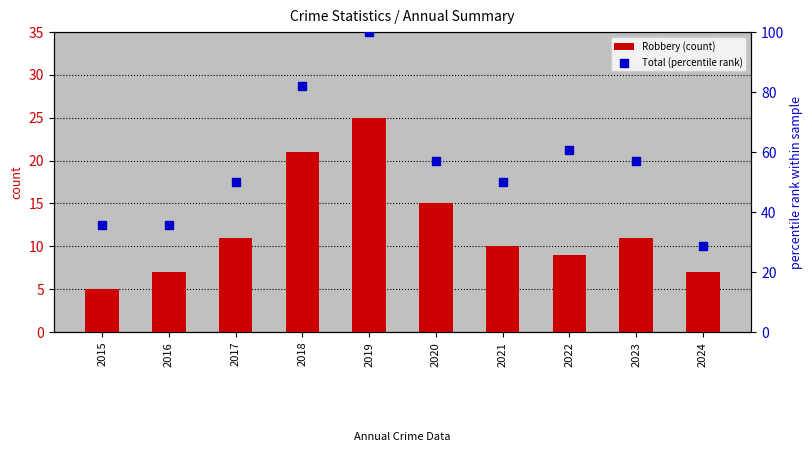

At how many categories does at least one series exceed 70?

2